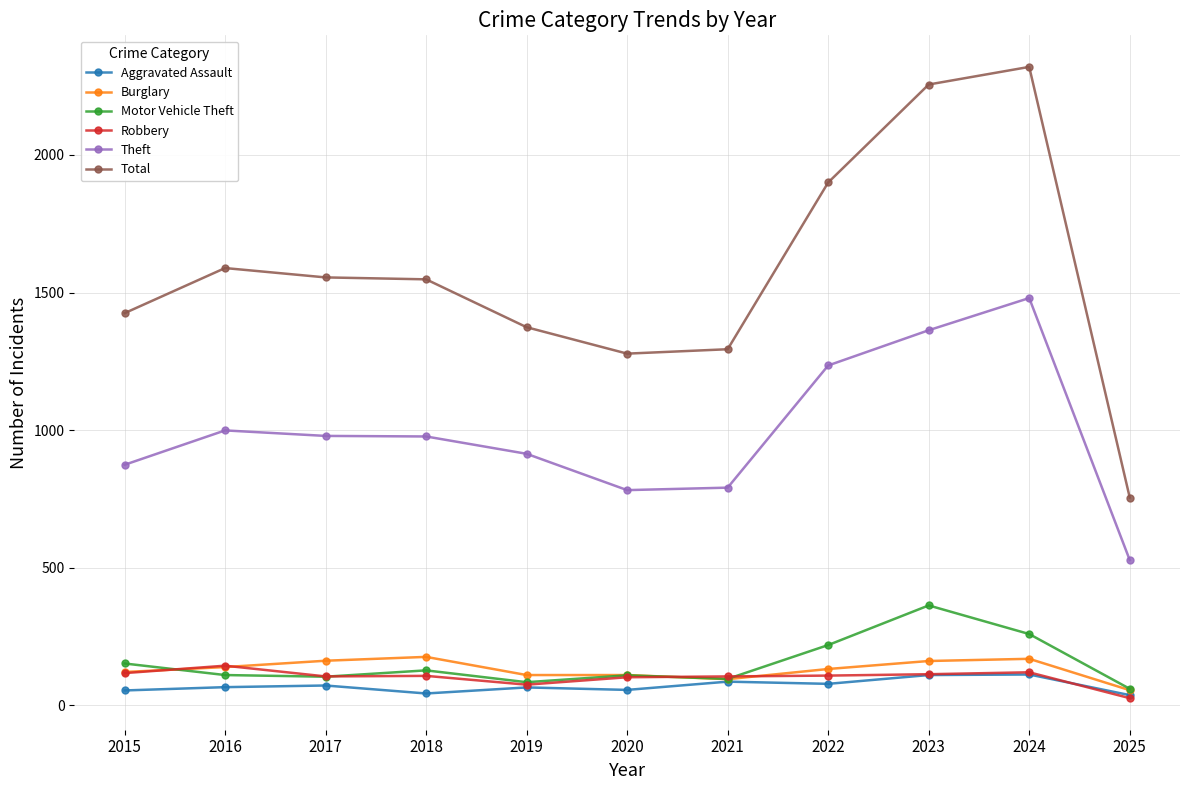

Which label corresponds to the largest value in the chart?

2024